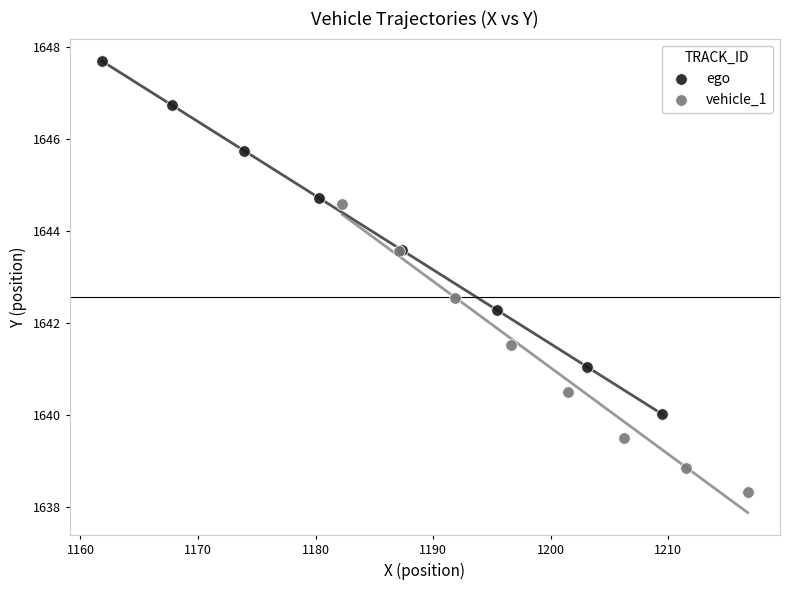

Which series has the largest Y range (max minus min)?

ego